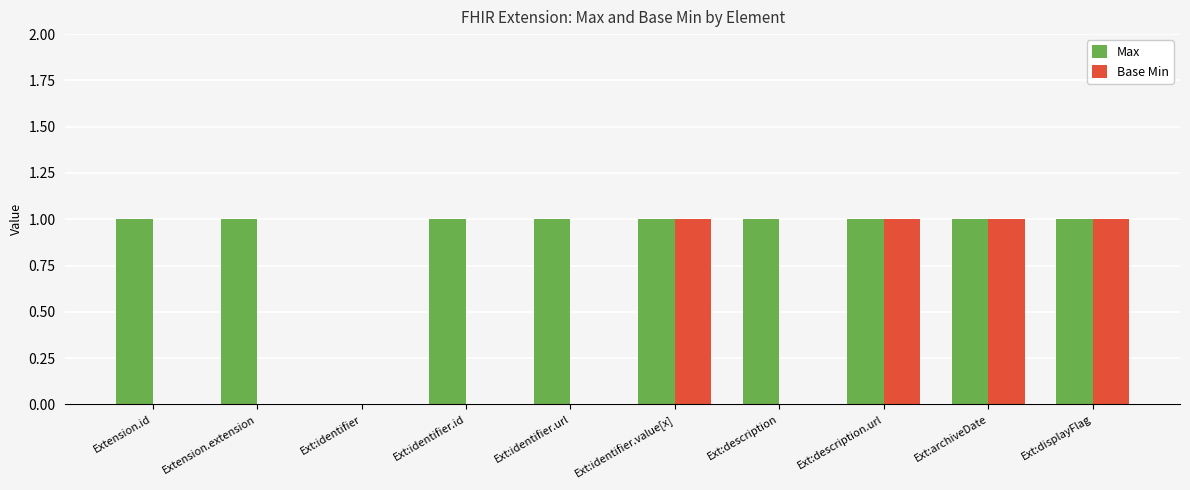

How many groups of bars are there?

10